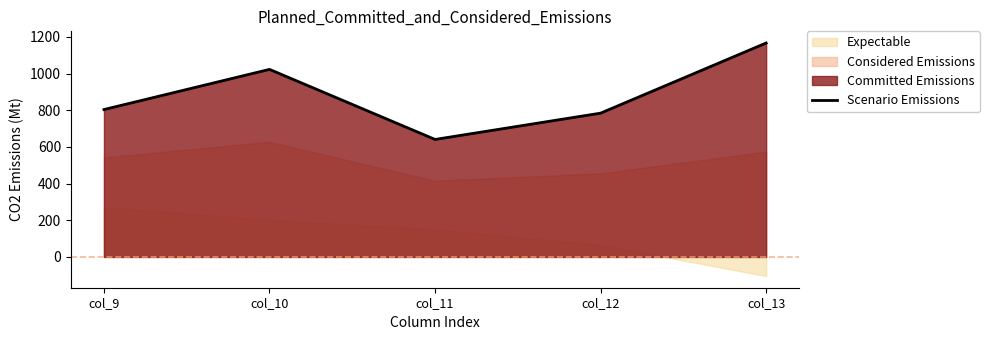

Which has a higher value, col_10 or col_9?

col_10